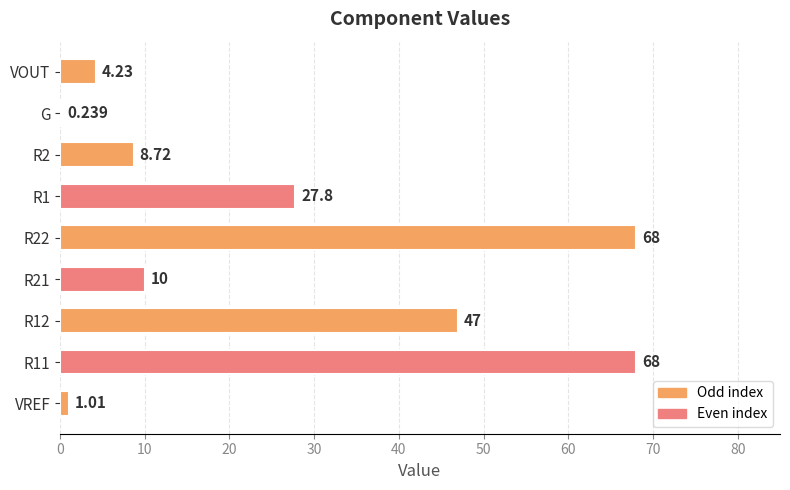

Which has a higher value, VREF or VOUT?

VOUT